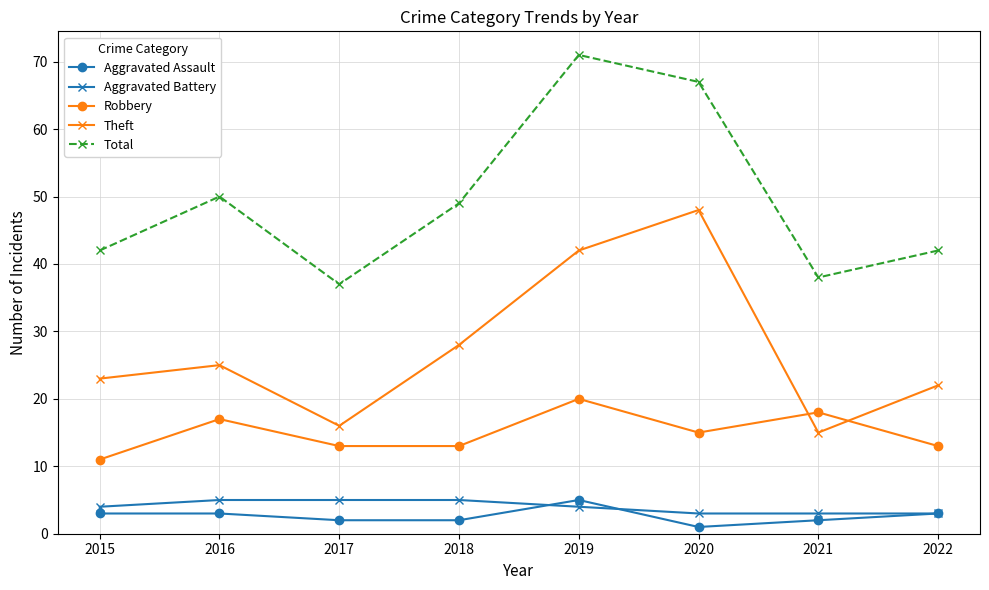

In Total, how many points are lower than both neighbors (excluding endpoints)?

2